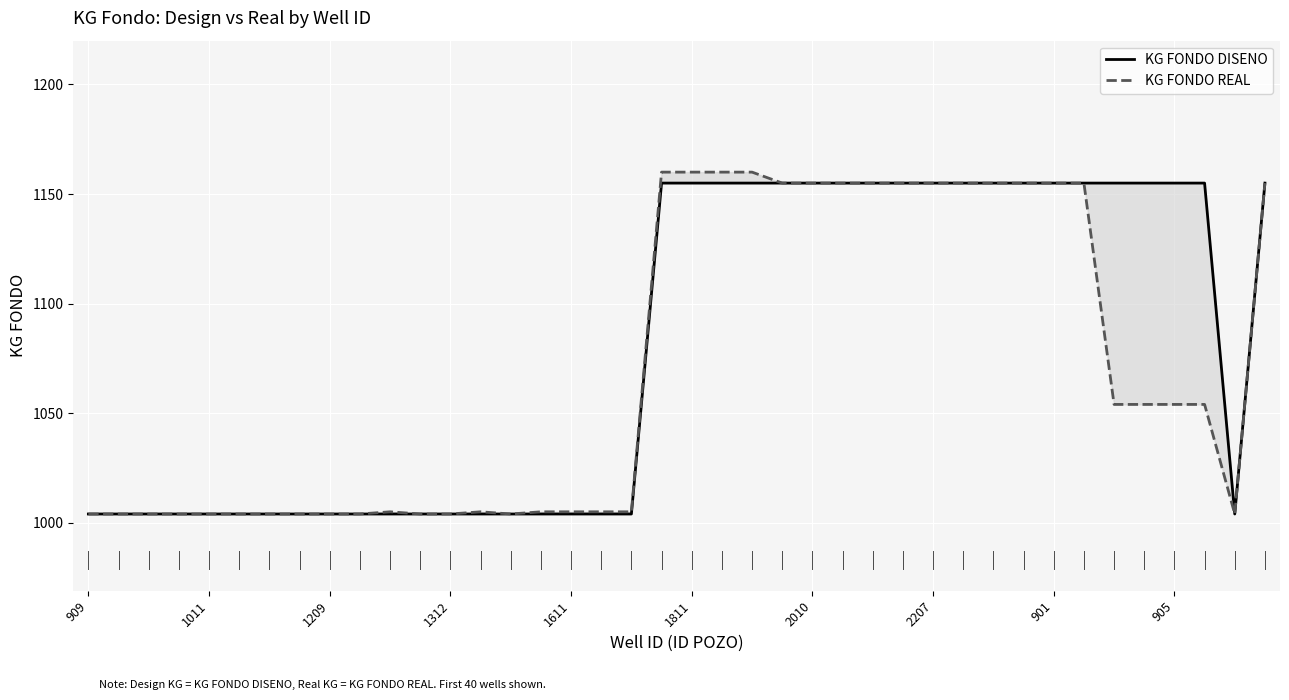

Which series has the largest total across all categories?

KG FONDO DISENO